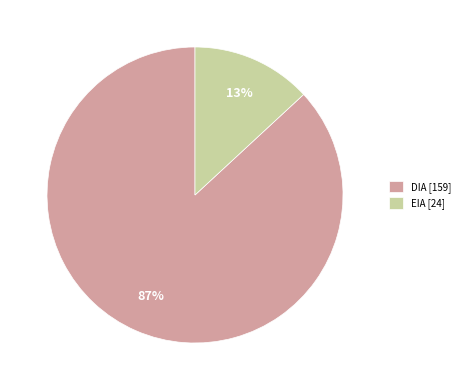

Is the sum of DIA [159] and EIA [24] greater than half?

Yes